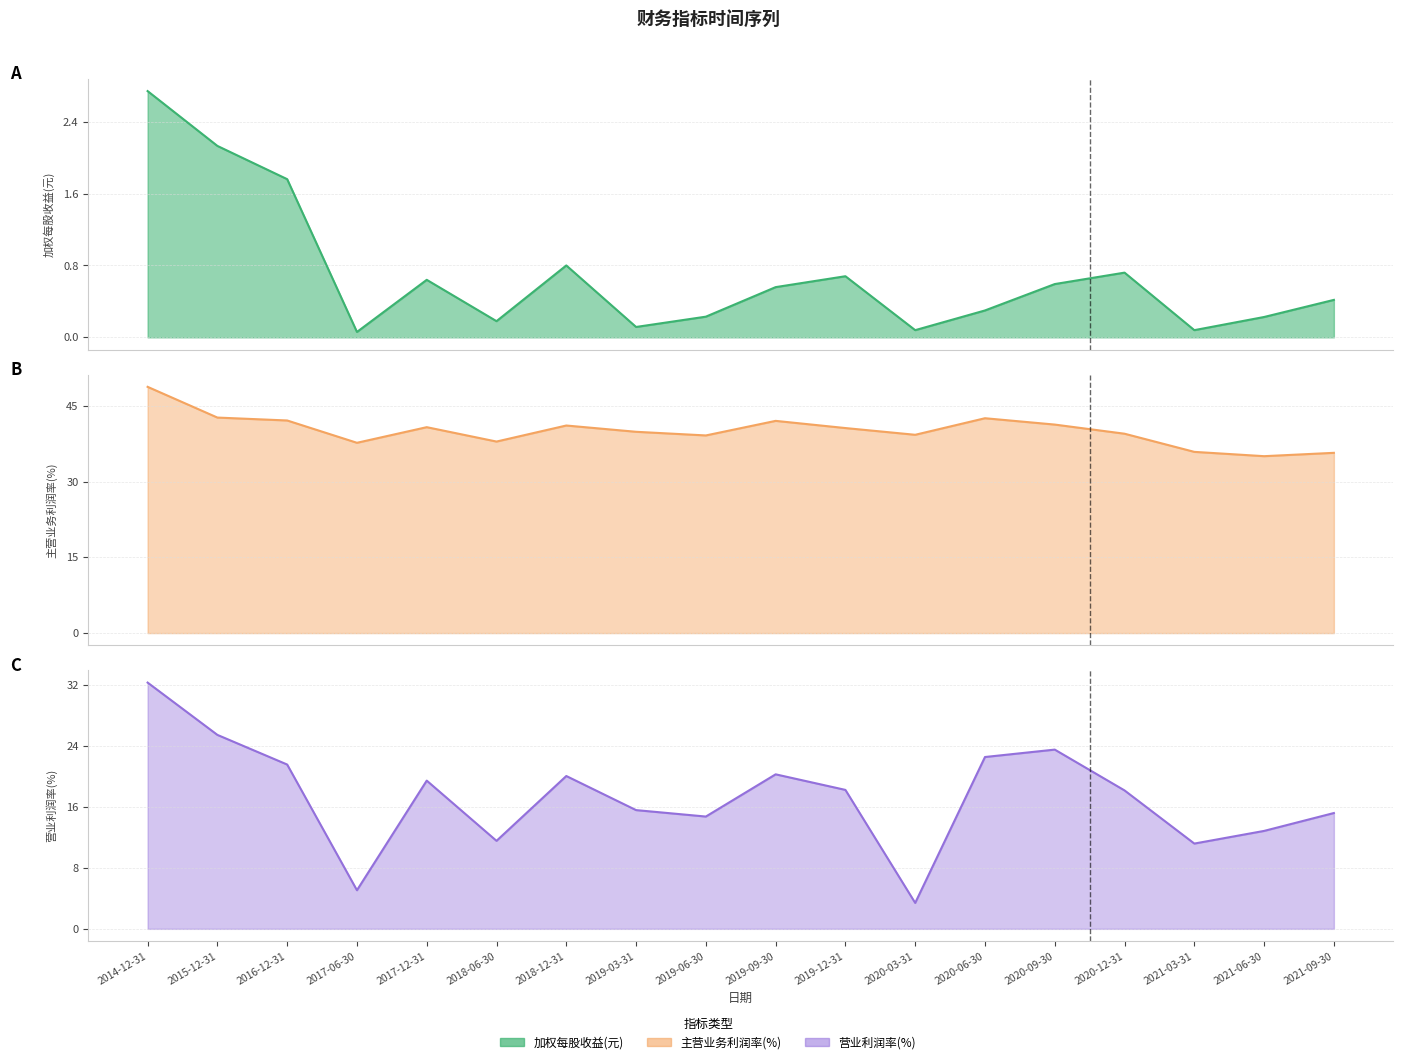

The 主营业务利润率(%) series shows 39.9 at 2019-03-31. True or false?

True